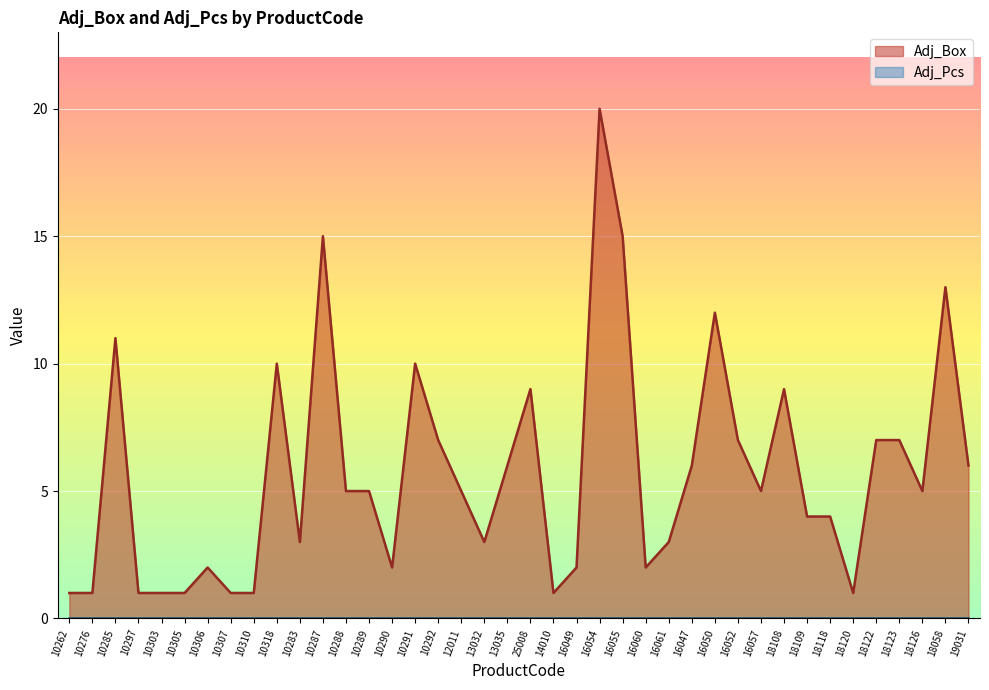

Which has a higher value, 10285 or 18122?

10285